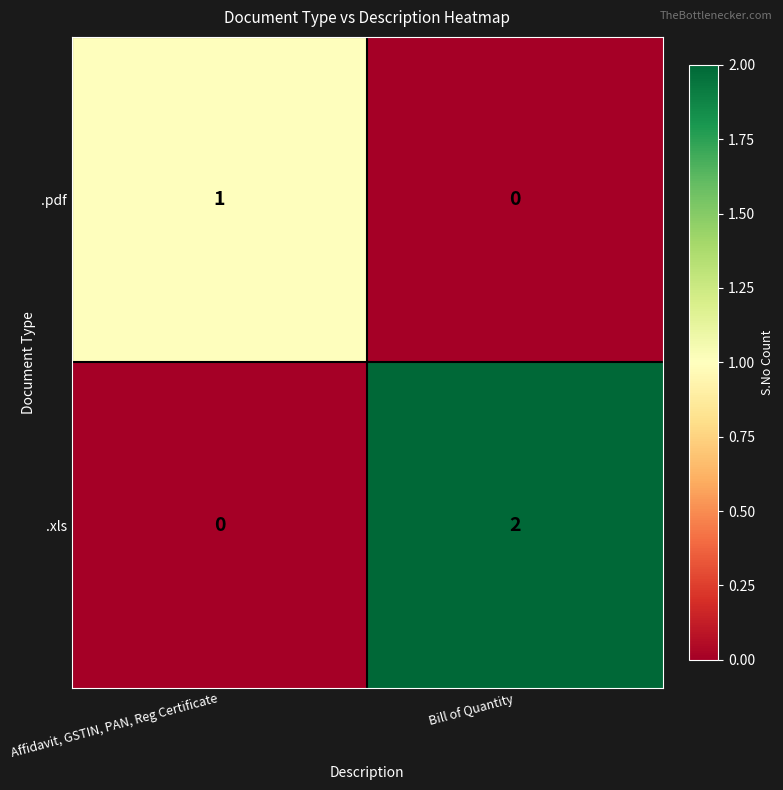

What is the greatest value displayed?

2